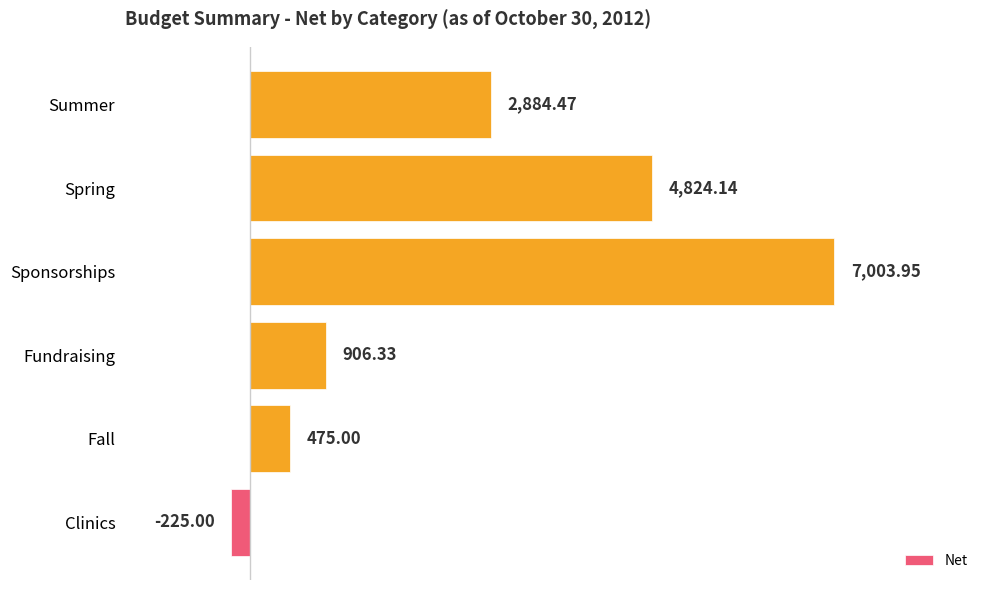

Are the bars grouped side by side (vs. stacked)?

No